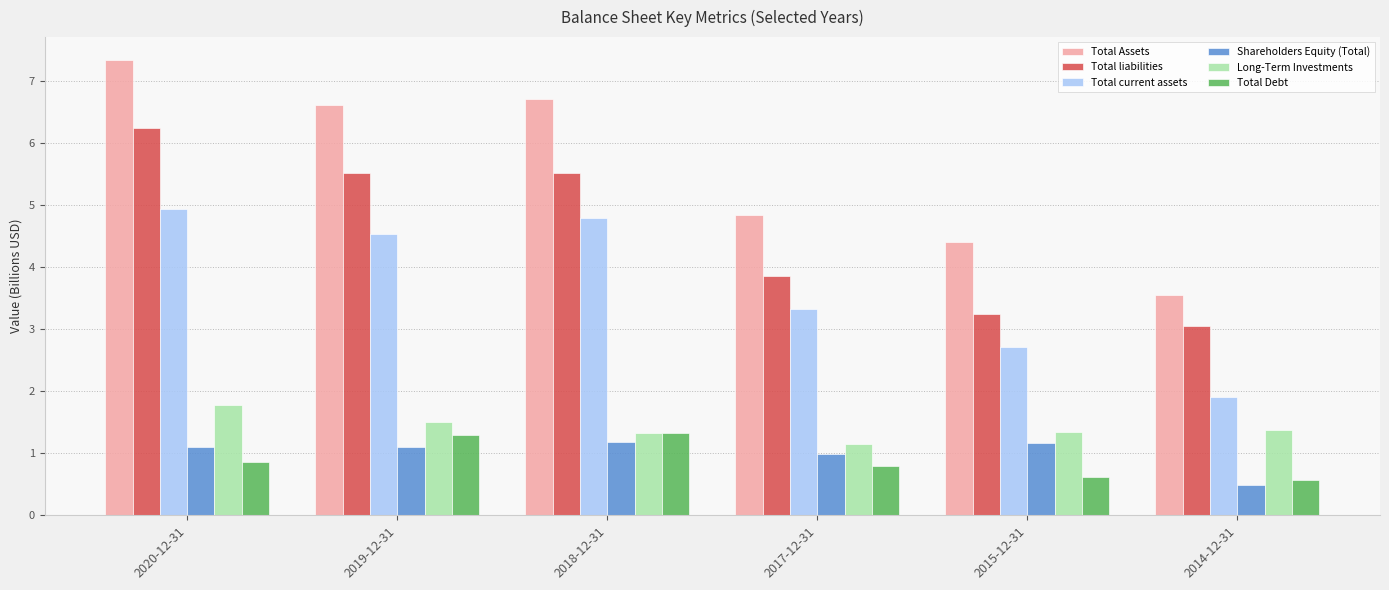

At which category is the sum across all series the highest?

2020-12-31